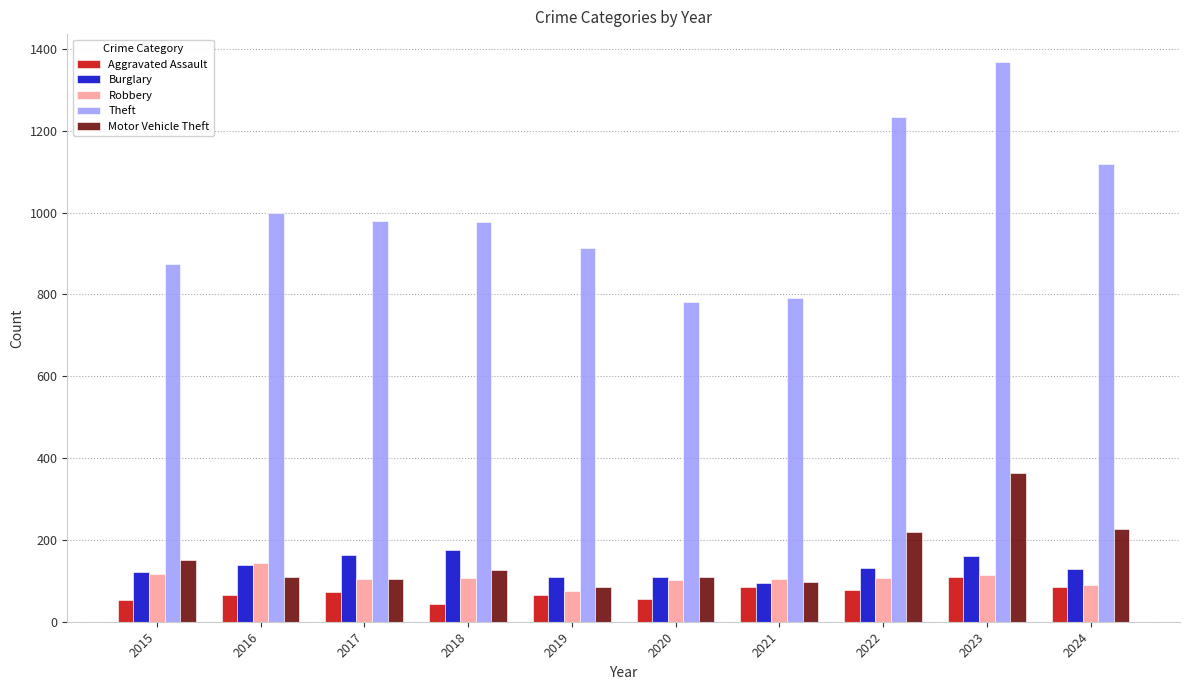

Which series has the largest range (max minus min)?

Theft